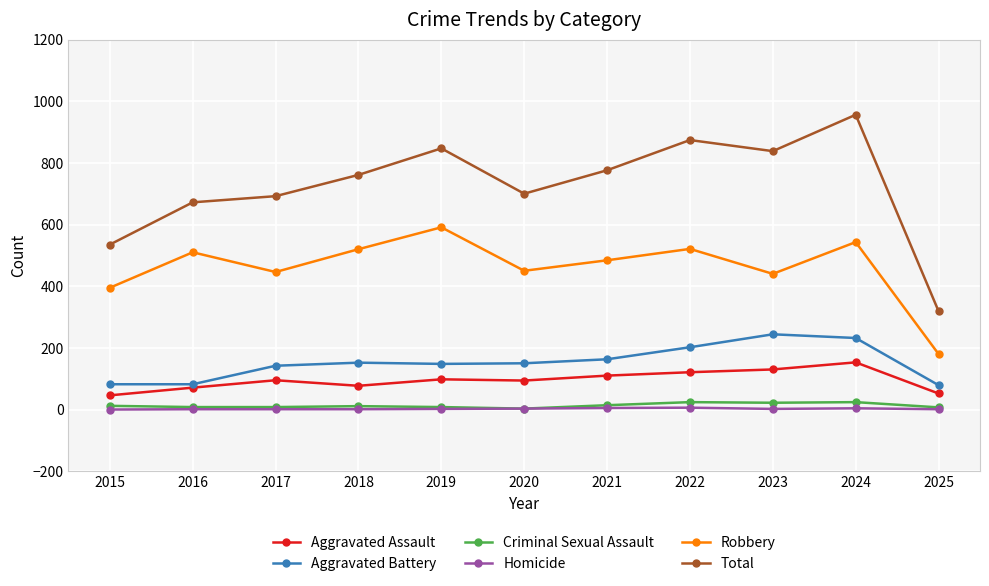

Which series has the widest spread of values?

Total